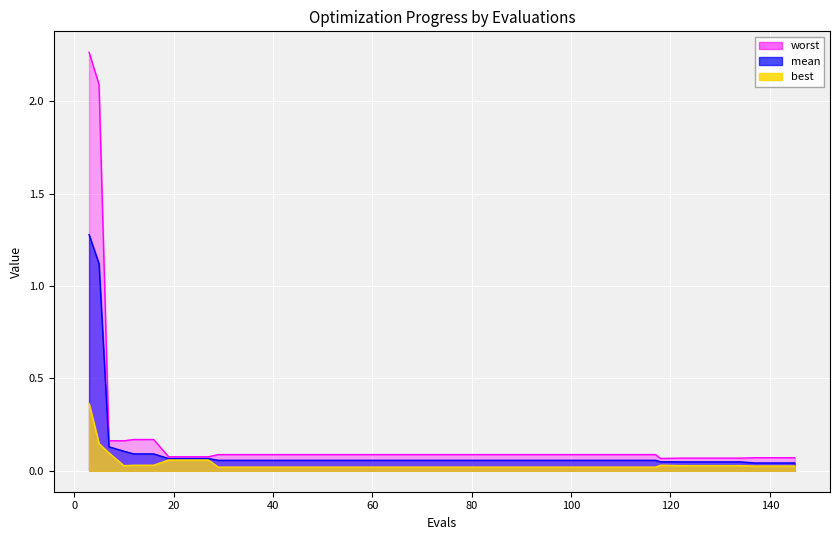

Which category has the lowest value across all series?

29